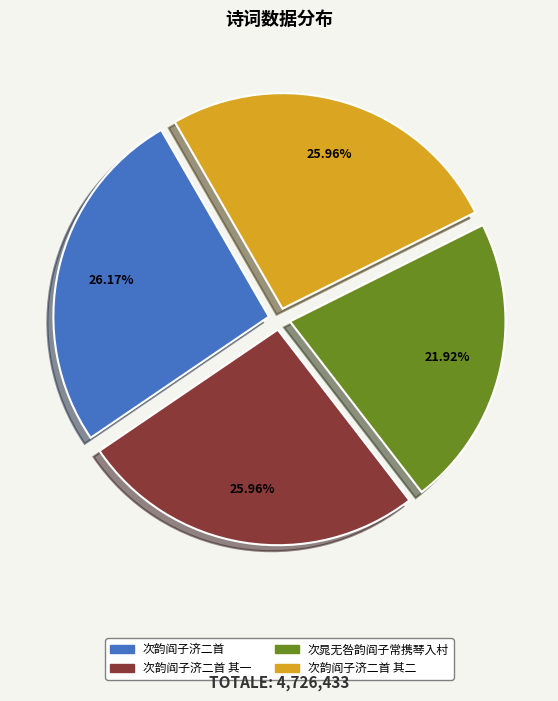

Is there a majority slice in this chart?

No